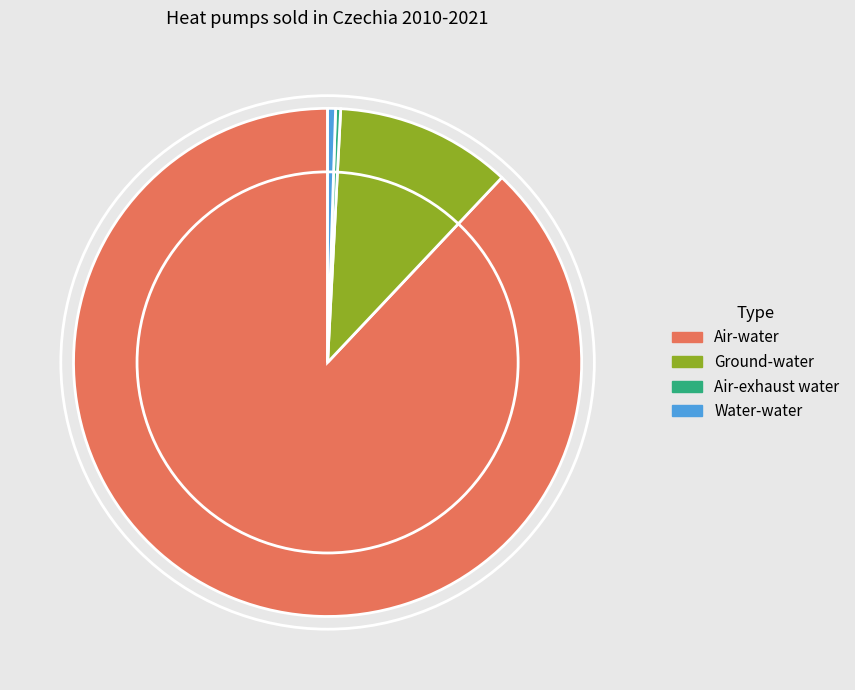

Which slice represents more than half of the pie?

Air-water